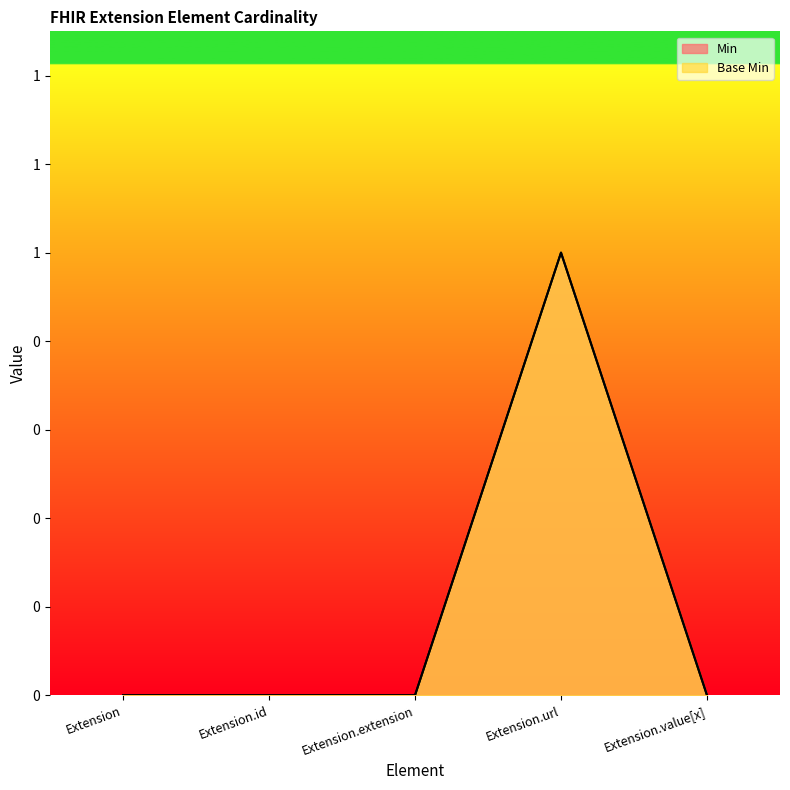

Is the value of Base Min at Extension.extension greater than the value of Min at Extension.value[x]?

No